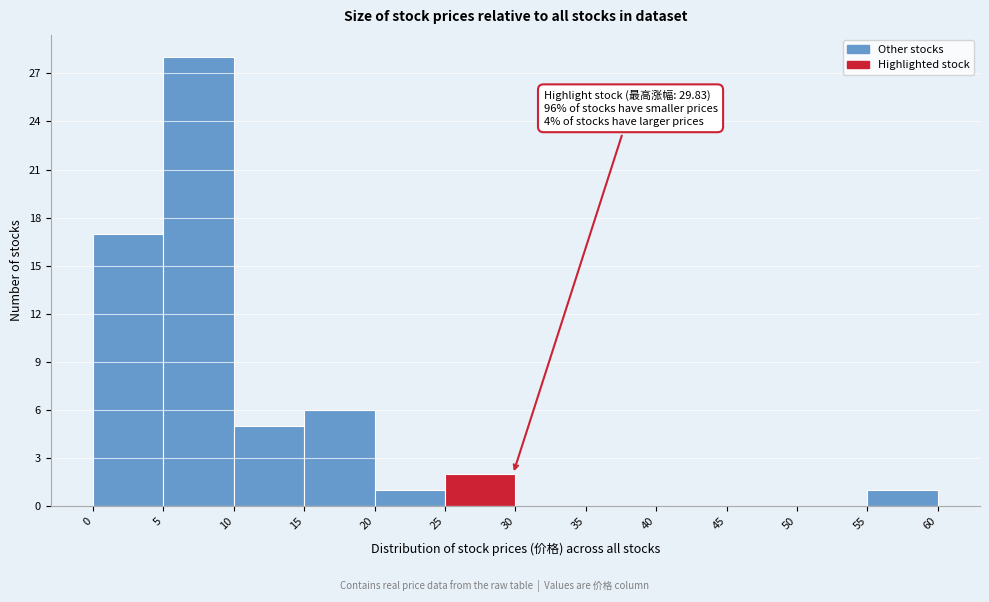

Over which range of the x-axis is the bar tallest?

5 to 10